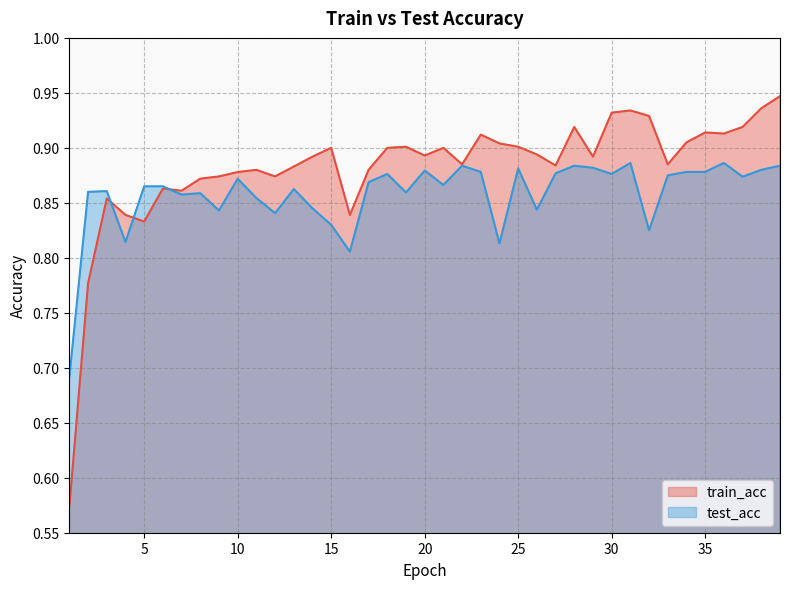

Which series has the widest spread of values?

train_acc